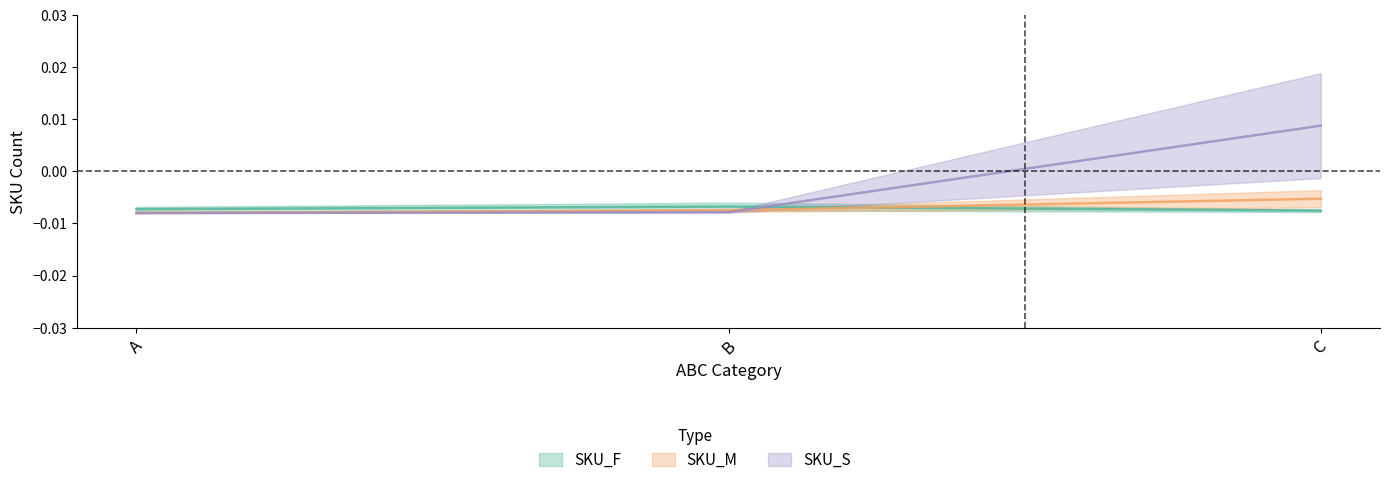

Between B and C, which series saw the biggest shift?

SKU_S